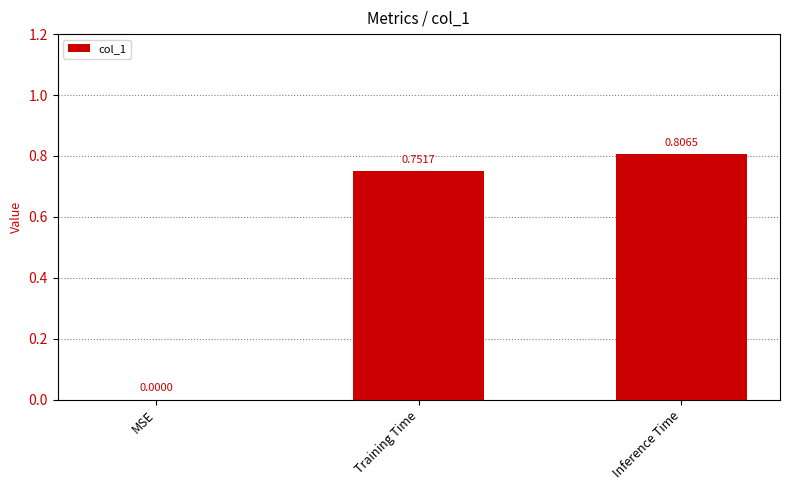

Where is the data nearest to the value 0?

MSE